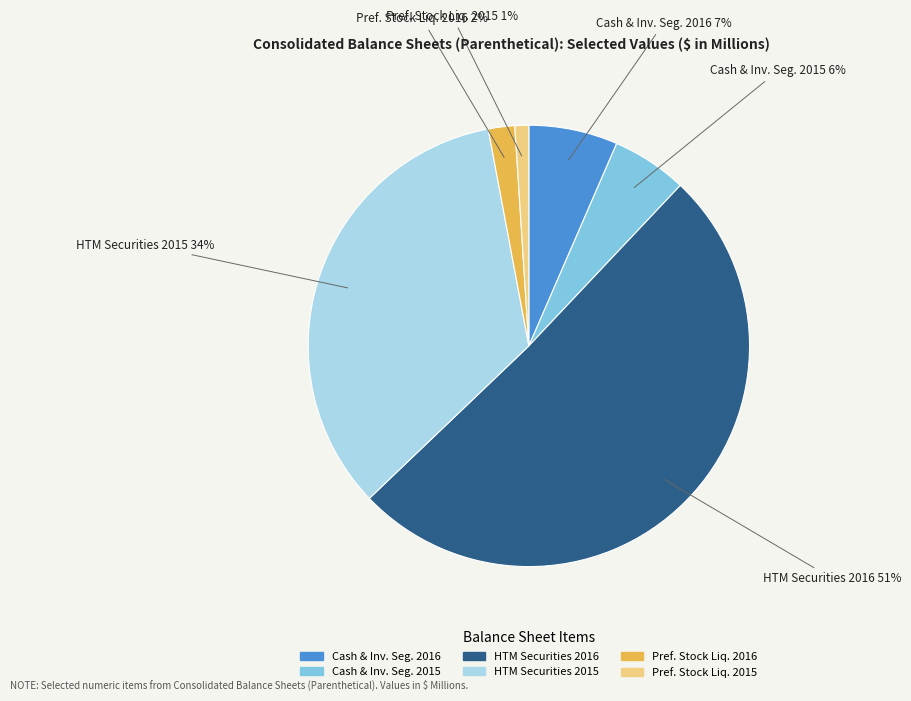

How many segments does this pie chart have?

6